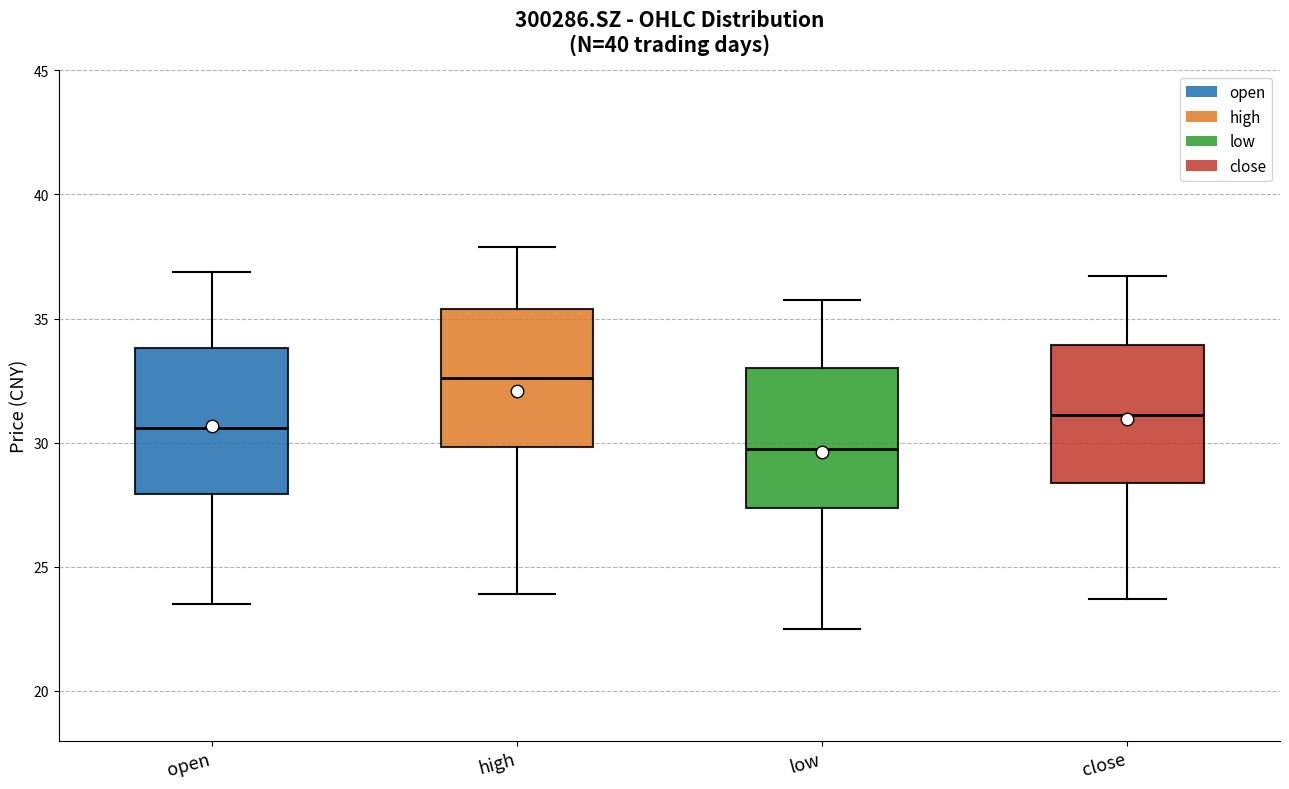

Which box's median line is the highest?

high